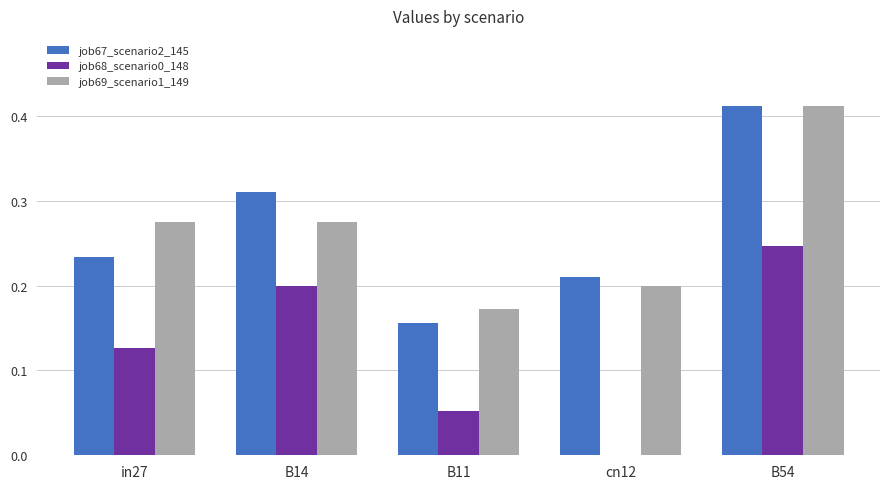

What is the sum of the job69_scenario1_149 values at B54 and B11?

0.6